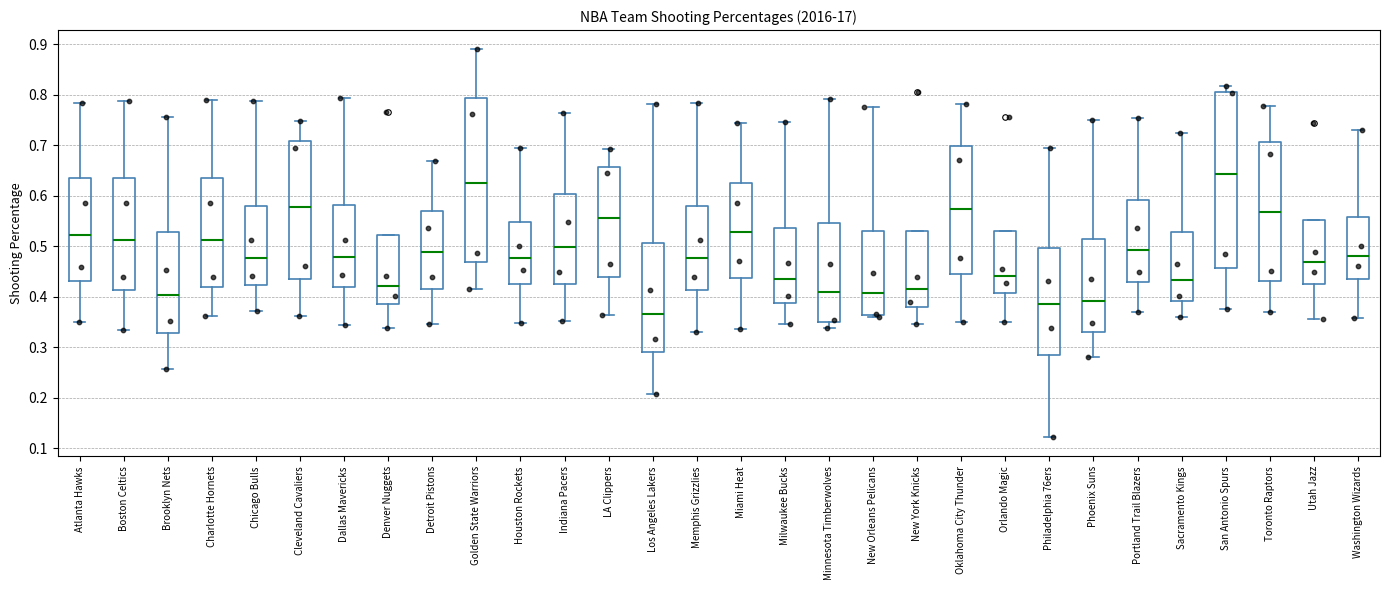

Reading left to right, read every box against the y-axis: the position of its median line, the range the box covers, and the ends of its whiskers. The values are not printed on the chart, so give them approximately, as read against the axis.

Atlanta Hawks: median 0.52, box 0.43 to 0.63, whiskers 0.35 to 0.78
Boston Celtics: median 0.51, box 0.41 to 0.64, whiskers 0.34 to 0.79
Brooklyn Nets: median 0.40, box 0.33 to 0.53, whiskers 0.26 to 0.76
Charlotte Hornets: median 0.51, box 0.42 to 0.64, whiskers 0.36 to 0.79
Chicago Bulls: median 0.48, box 0.42 to 0.58, whiskers 0.37 to 0.79
Cleveland Cavaliers: median 0.58, box 0.44 to 0.71, whiskers 0.36 to 0.75
Dallas Mavericks: median 0.48, box 0.42 to 0.58, whiskers 0.34 to 0.79
Denver Nuggets: median 0.42, box 0.39 to 0.52, whiskers 0.34 to 0.52
Detroit Pistons: median 0.49, box 0.42 to 0.57, whiskers 0.35 to 0.67
Golden State Warriors: median 0.63, box 0.47 to 0.79, whiskers 0.42 to 0.89
Houston Rockets: median 0.48, box 0.43 to 0.55, whiskers 0.35 to 0.69
Indiana Pacers: median 0.50, box 0.43 to 0.60, whiskers 0.35 to 0.76
LA Clippers: median 0.56, box 0.44 to 0.66, whiskers 0.36 to 0.69
Los Angeles Lakers: median 0.37, box 0.29 to 0.51, whiskers 0.21 to 0.78
Memphis Grizzlies: median 0.48, box 0.41 to 0.58, whiskers 0.33 to 0.78
Miami Heat: median 0.53, box 0.44 to 0.62, whiskers 0.34 to 0.74
Milwaukee Bucks: median 0.43, box 0.39 to 0.54, whiskers 0.35 to 0.75
Minnesota Timberwolves: median 0.41, box 0.35 to 0.55, whiskers 0.34 to 0.79
New Orleans Pelicans: median 0.41, box 0.36 to 0.53, whiskers 0.36 (just below the box's lower edge) to 0.78
New York Knicks: median 0.41, box 0.38 to 0.53, whiskers 0.35 to 0.53
Oklahoma City Thunder: median 0.57, box 0.44 to 0.70, whiskers 0.35 to 0.78
Orlando Magic: median 0.44, box 0.41 to 0.53, whiskers 0.35 to 0.53
Philadelphia 76ers: median 0.39, box 0.28 to 0.50, whiskers 0.12 to 0.69
Phoenix Suns: median 0.39, box 0.33 to 0.51, whiskers 0.28 to 0.75
Portland Trail Blazers: median 0.49, box 0.43 to 0.59, whiskers 0.37 to 0.75
Sacramento Kings: median 0.43, box 0.39 to 0.53, whiskers 0.36 to 0.73
San Antonio Spurs: median 0.64, box 0.46 to 0.81, whiskers 0.38 to 0.82
Toronto Raptors: median 0.57, box 0.43 to 0.71, whiskers 0.37 to 0.78
Utah Jazz: median 0.47, box 0.43 to 0.55, whiskers 0.36 to 0.55
Washington Wizards: median 0.48, box 0.43 to 0.56, whiskers 0.36 to 0.73